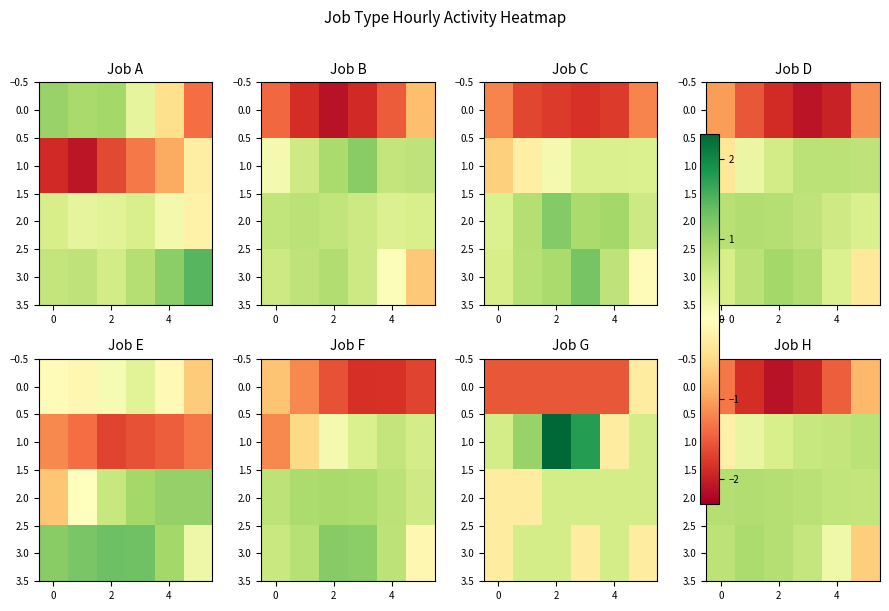

Count the 1.0 values in the range 0 to 1.

5